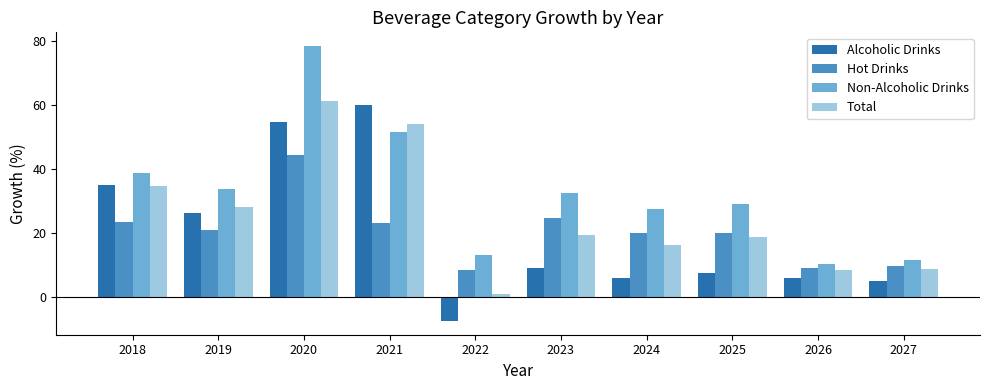

What is the value of the Non-Alcoholic Drinks bar at the 5th from the left?

13.2